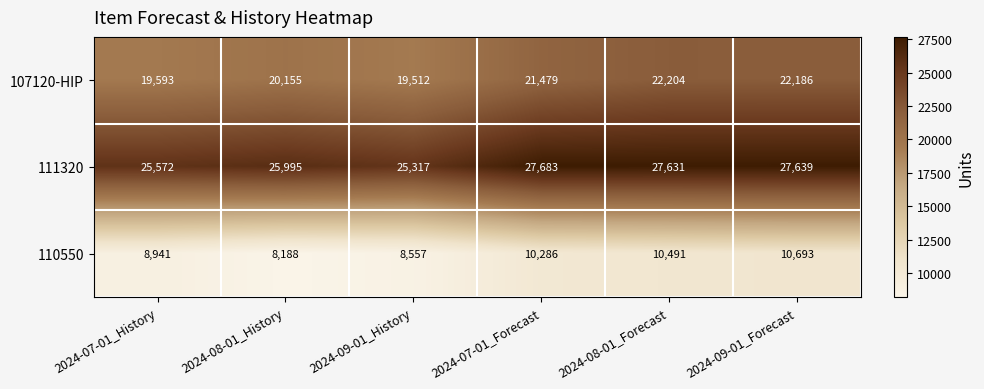

Which series has the widest spread of values?

107120-HIP